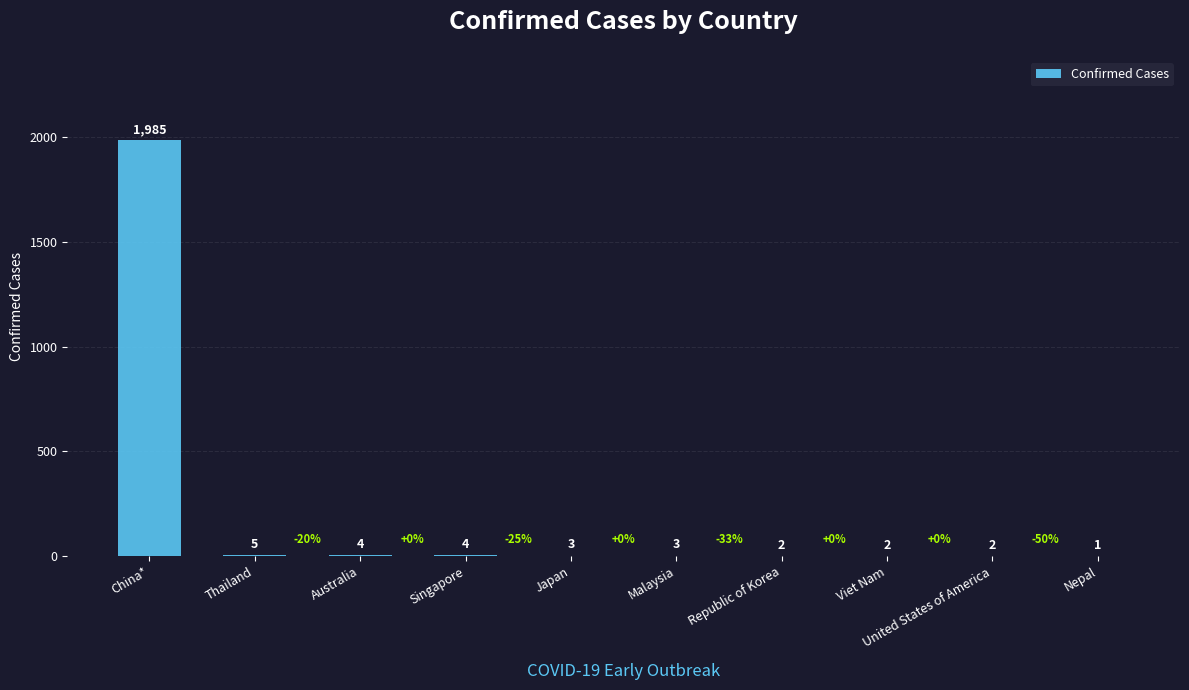

Reading left to right, what are all the values shown in this chart?

1985	5	4	4	3	3	2	2	2	1